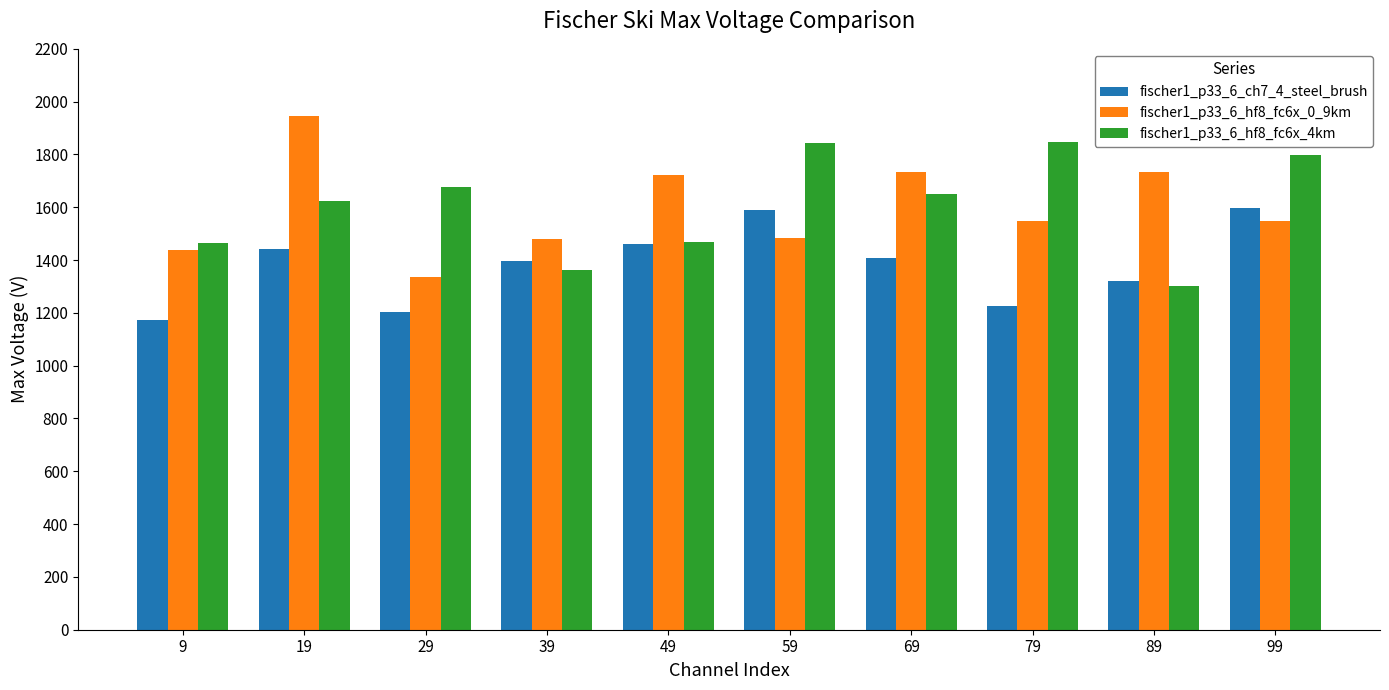

What is the sum of the fischer1_p33_6_ch7_4_steel_brush values at 49 and 79?

2688